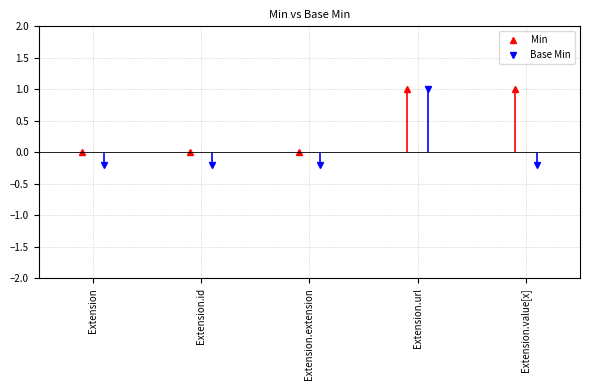

At which label does Min reach its minimum?

Extension